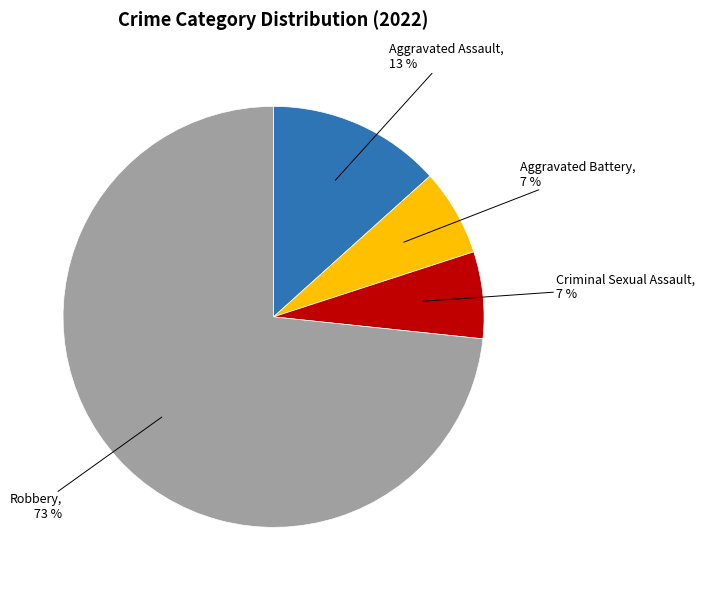

How many slices are in this pie chart?

4